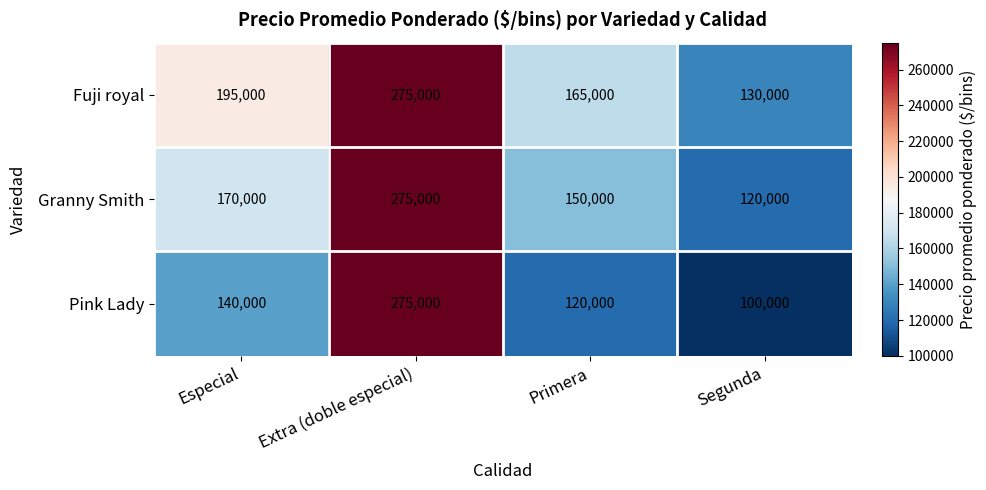

Is it true that Pink Lady equals 275000 at Extra (doble especial)?

True